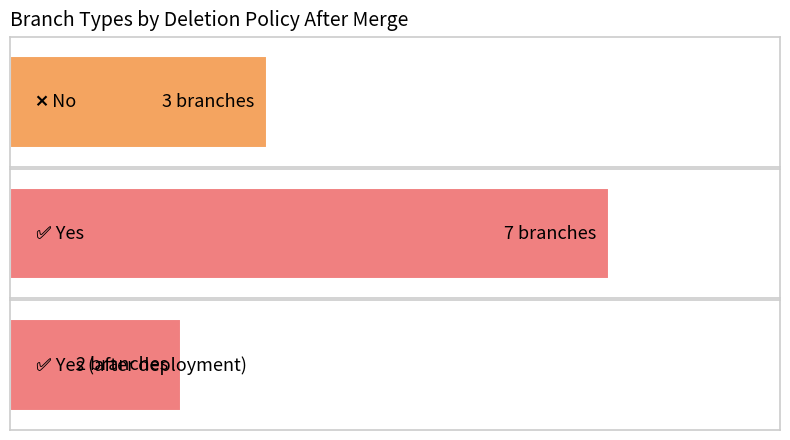

Which has a higher value, Yes After Deployment (✅ Yes - after deployment) or Yes After Merge (✅ Yes)?

Yes After Merge (✅ Yes)